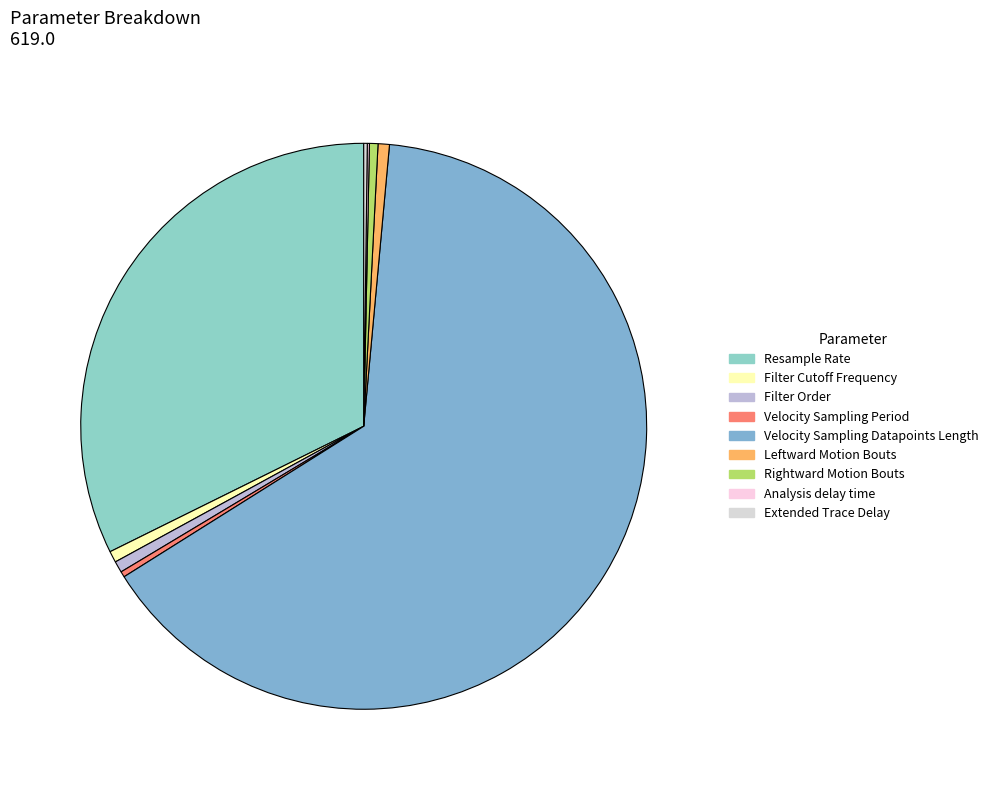

What is the largest slice in the pie chart?

Velocity Sampling Datapoints Length